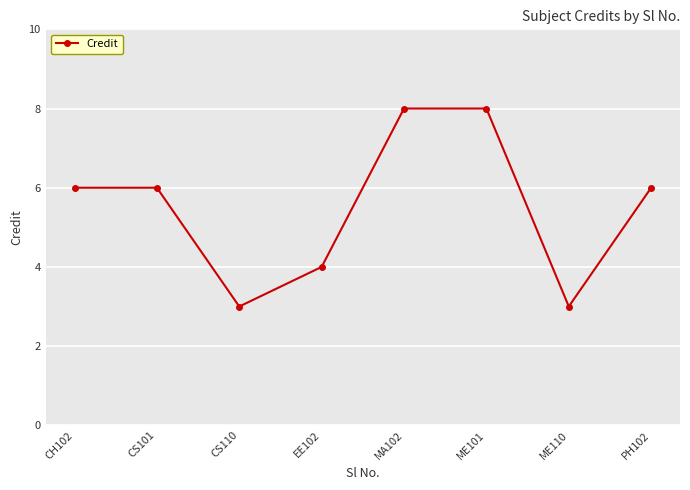

The value at CH102 is 6. True or false?

True